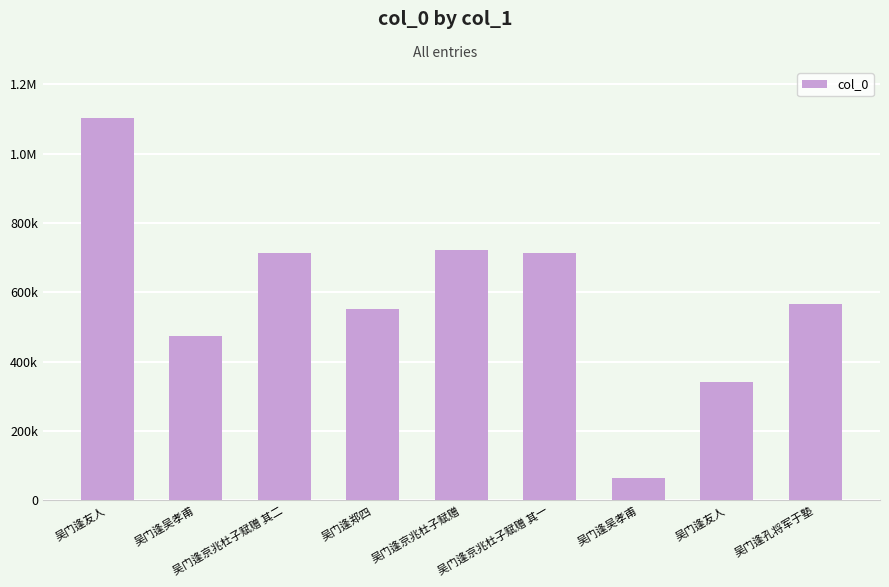

True or false: the data shows 334847 at 吴门逢郑四.

False